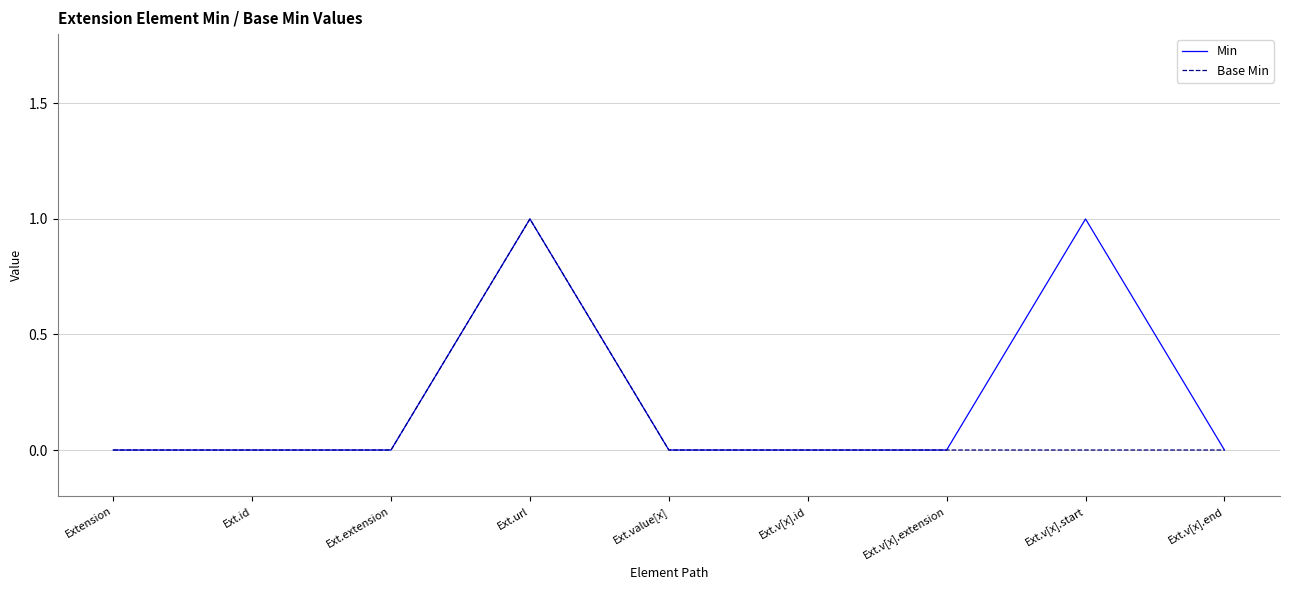

What position from the left is Ext.v[x].extension?

7